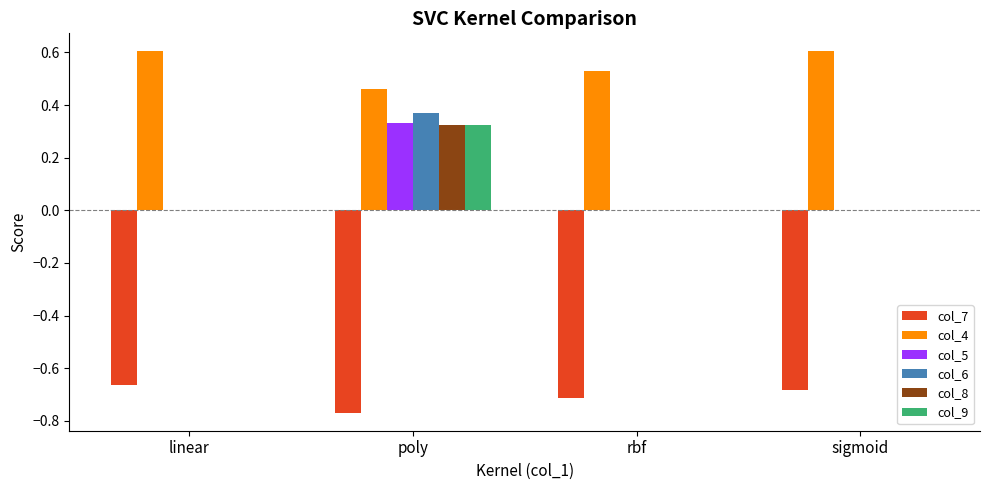

What is the maximum value shown in the chart?

0.6